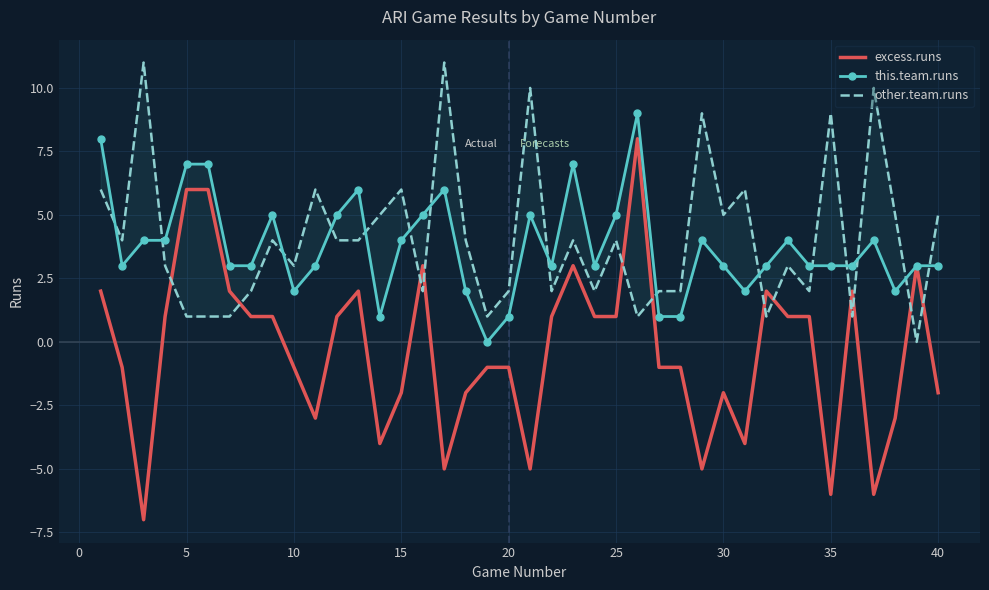

True or false: this.team.runs and excess.runs cross at least once.

False